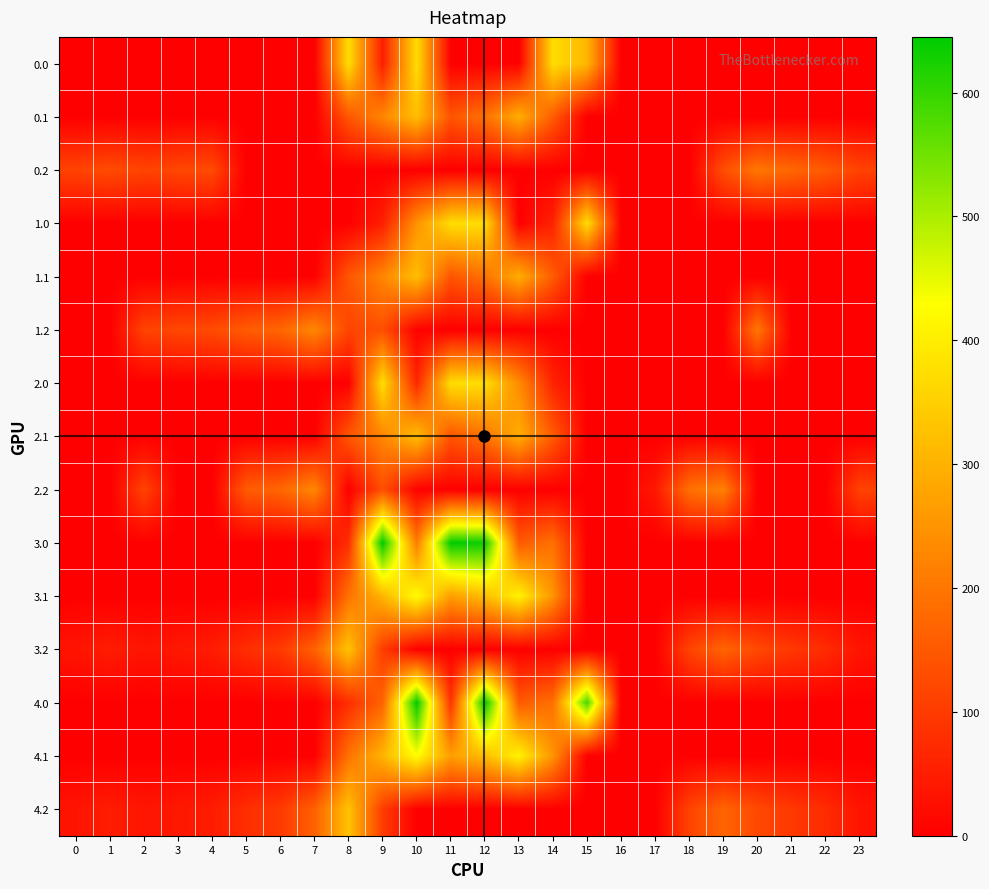

At which category is the sum across all series the highest?

10